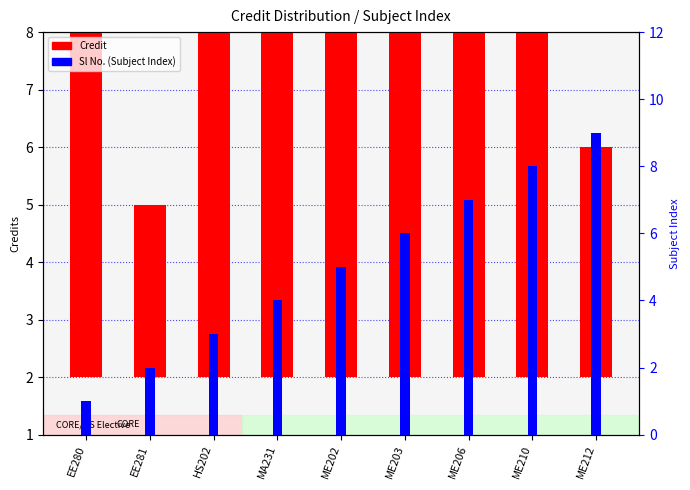

At which label does Sl No. reach its peak?

ME212